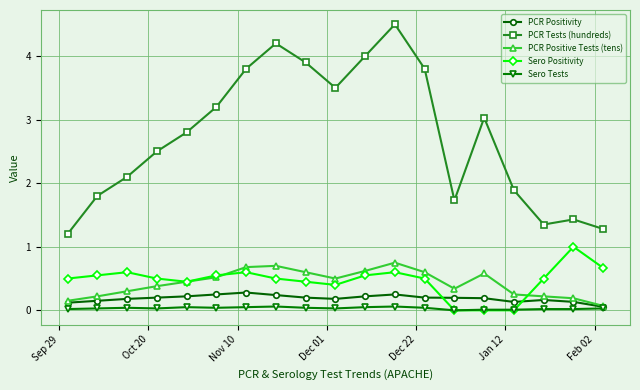

What is the value of the Sero Positivity point at the 10th from the left?

0.4